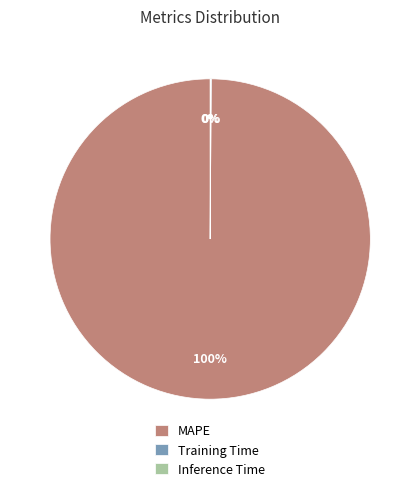

To the nearest percent, what is the average slice percentage?

33%